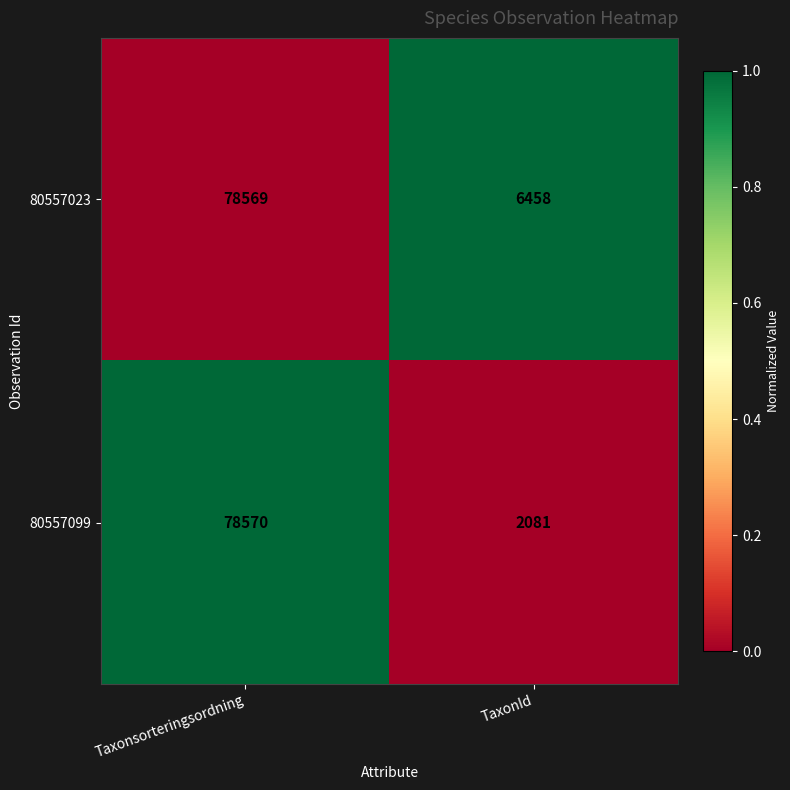

How many series are shown in this chart?

2